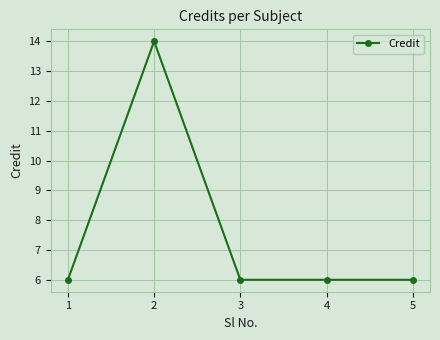

What is the value of the 4th point from the left?

6